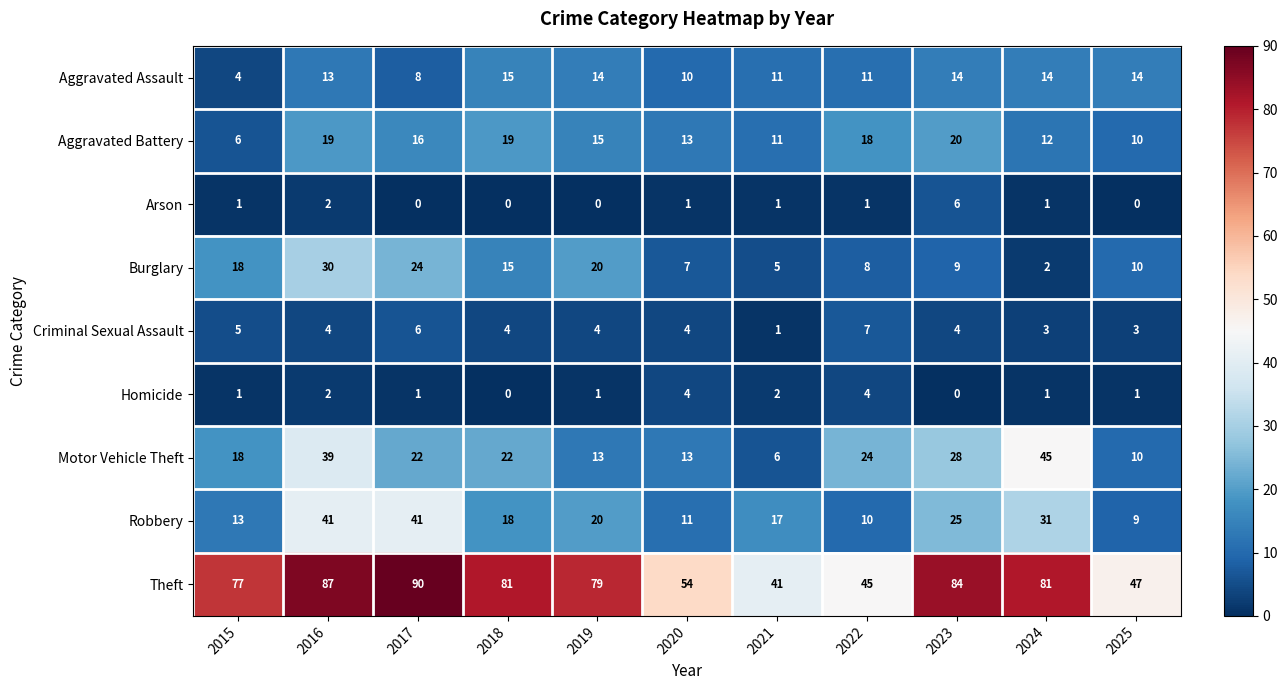

Which series changed the most between 2020 and 2021?

Theft